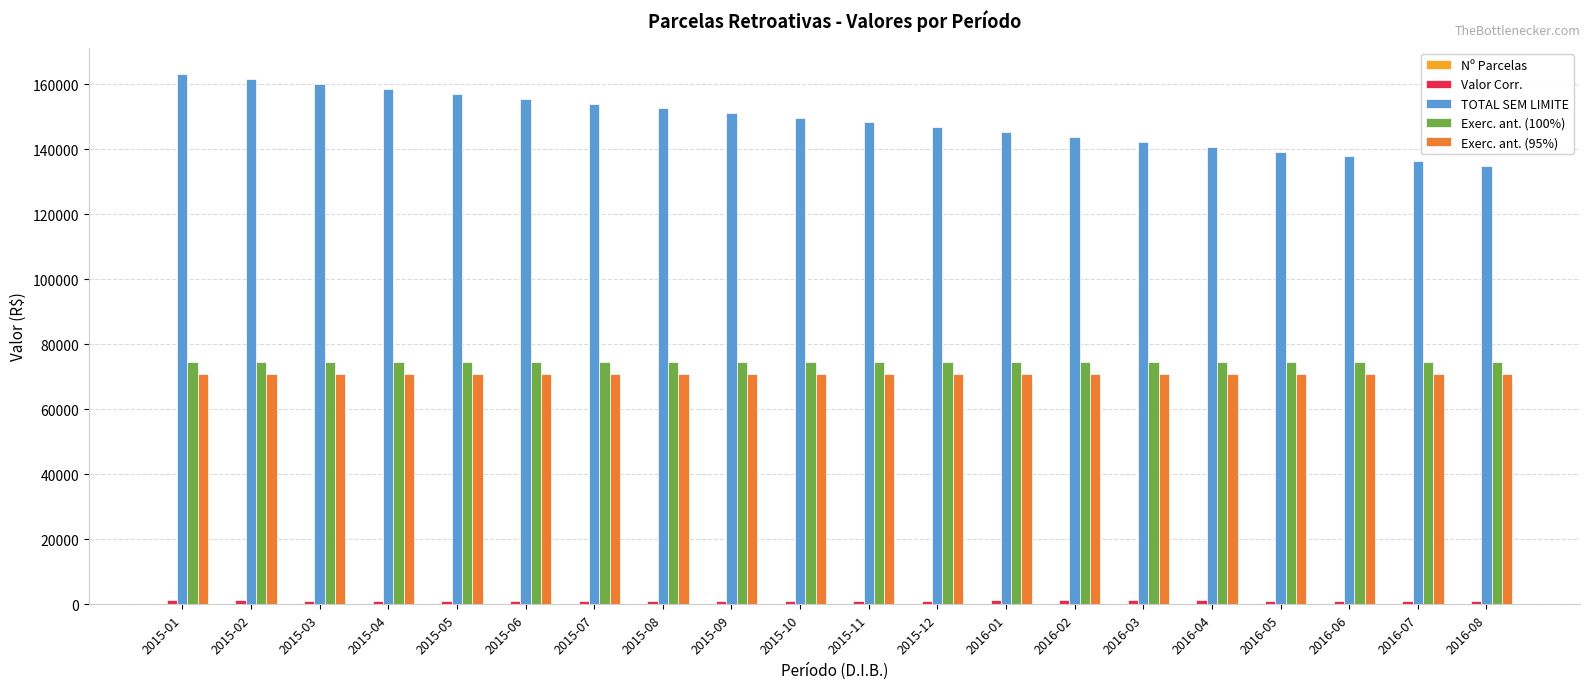

What is the maximum value shown in the chart?

163014.9